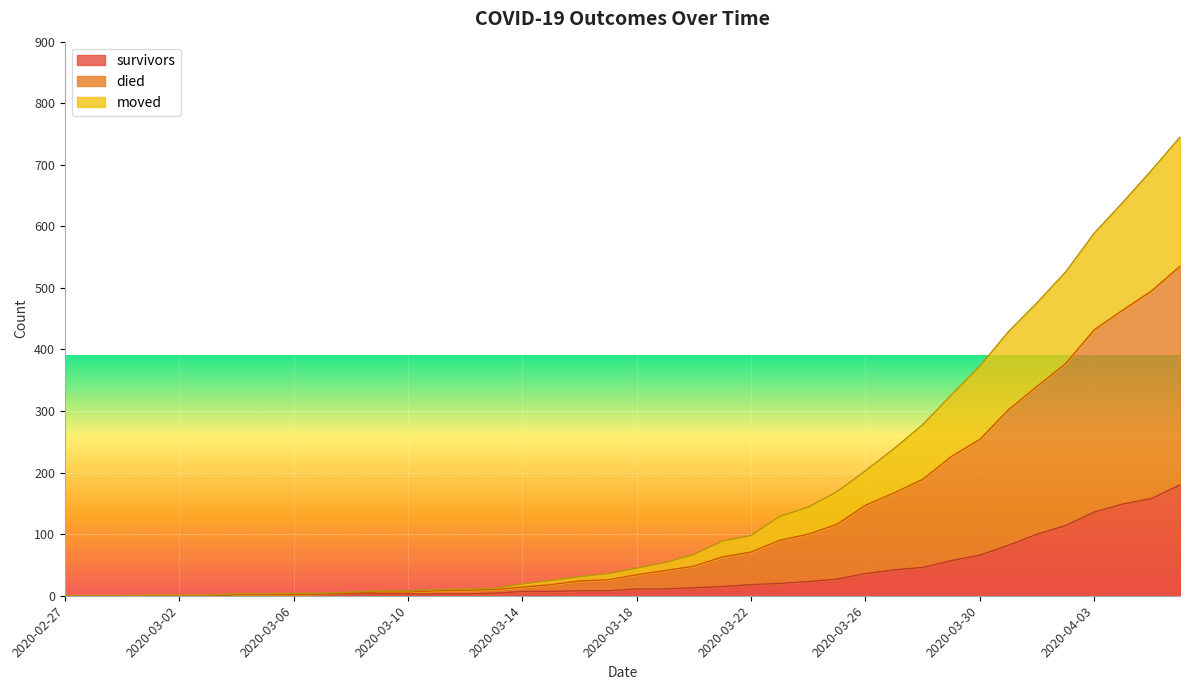

What is the difference between the maximum and second lowest values in the survivors series?

180